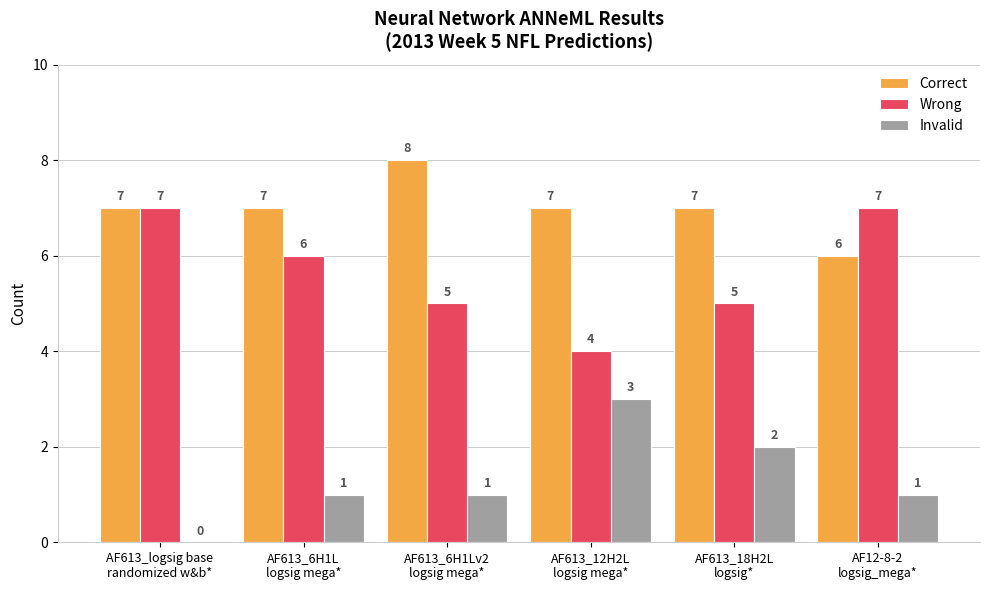

Reading left to right, what are all the values shown in this chart?

Correct: AF613_logsig base
randomized w&b*=7	AF613_6H1L
logsig mega*=7	AF613_6H1Lv2
logsig mega*=8	AF613_12H2L
logsig mega*=7	AF613_18H2L
logsig*=7	AF12-8-2
logsig_mega*=6
Wrong: AF613_logsig base
randomized w&b*=7	AF613_6H1L
logsig mega*=6	AF613_6H1Lv2
logsig mega*=5	AF613_12H2L
logsig mega*=4	AF613_18H2L
logsig*=5	AF12-8-2
logsig_mega*=7
Invalid: AF613_logsig base
randomized w&b*=0	AF613_6H1L
logsig mega*=1	AF613_6H1Lv2
logsig mega*=1	AF613_12H2L
logsig mega*=3	AF613_18H2L
logsig*=2	AF12-8-2
logsig_mega*=1